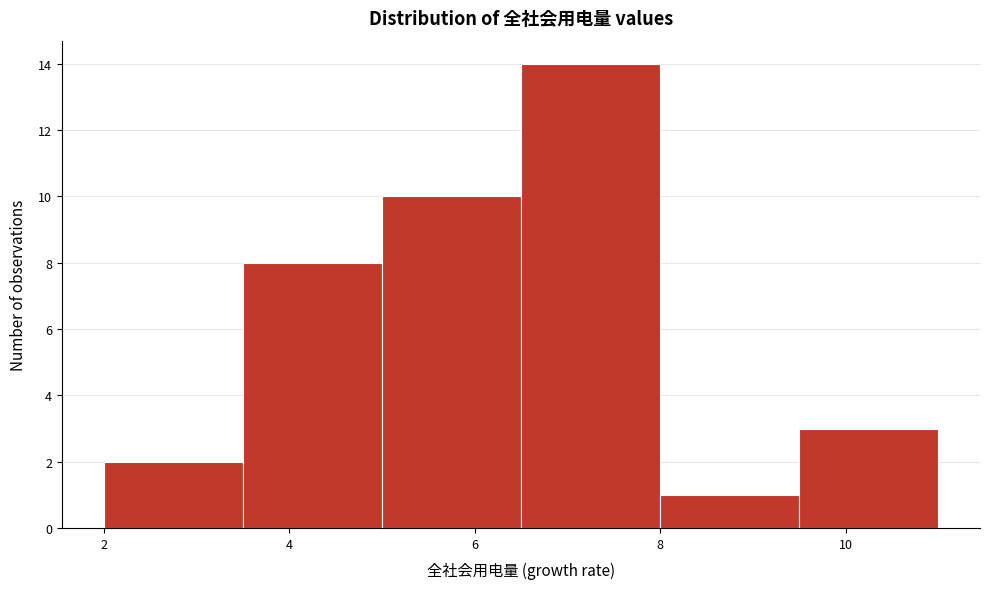

Which range on the x-axis has the tallest bar?

6.5 to 8.0